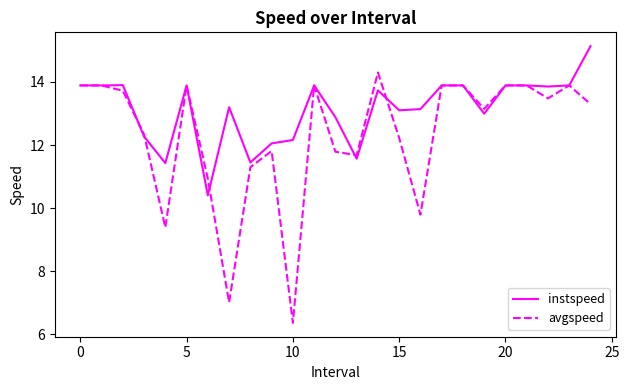

List the series in order of their peak value, lowest first.

avgspeed, instspeed